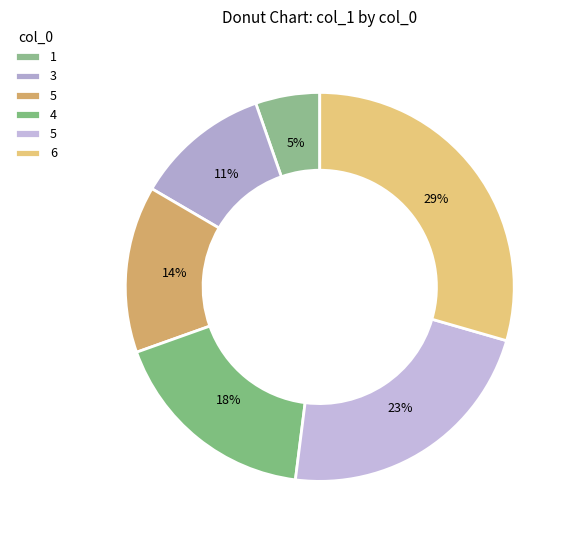

To the nearest percent, what is the average slice percentage?

17%